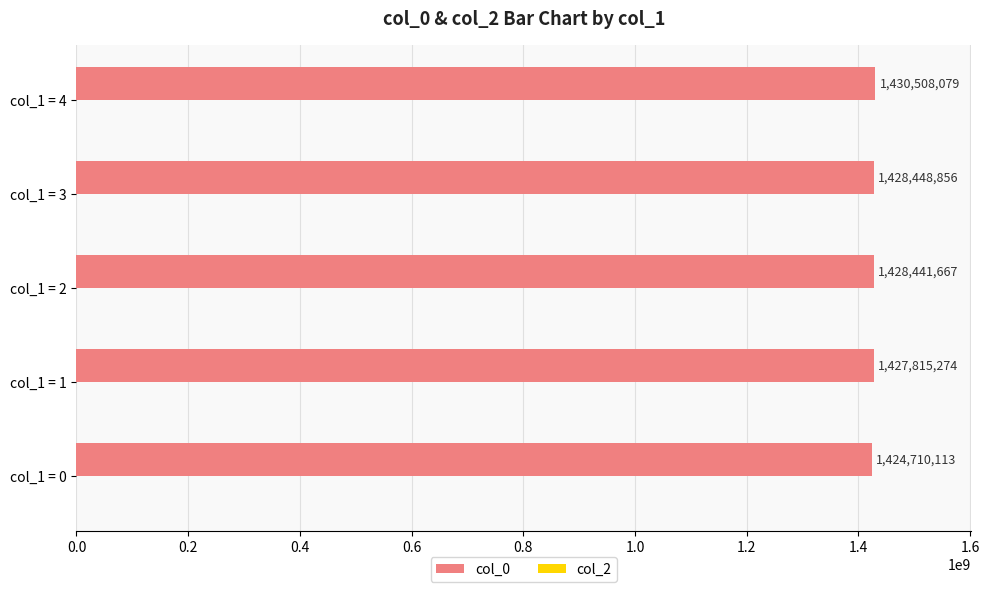

Reading bottom to top, extract all data points from this chart.

1424710113	1427815274	1428441667	1428448856	1430508079